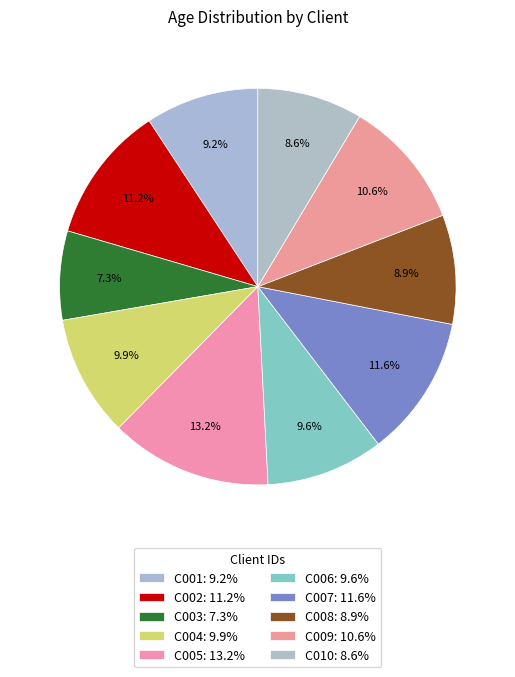

How many segments does this pie chart have?

10